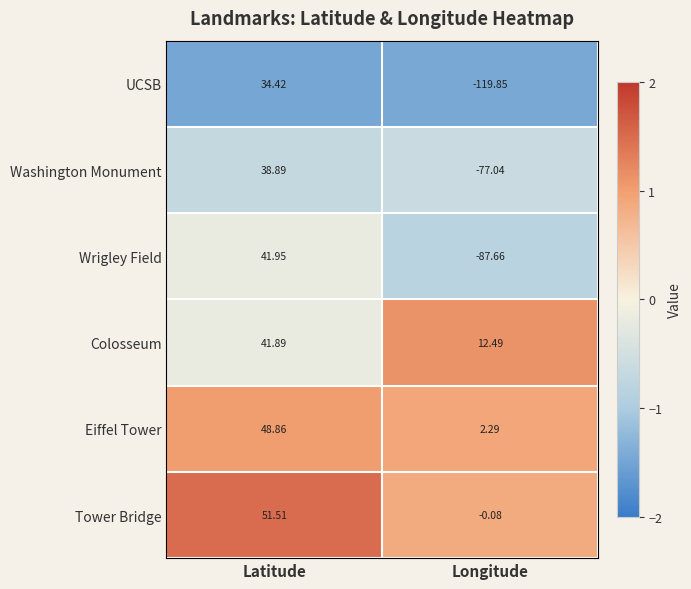

At Latitude, list the series in order from smallest to largest.

UCSB, Washington Monument, Colosseum, Wrigley Field, Eiffel Tower, Tower Bridge